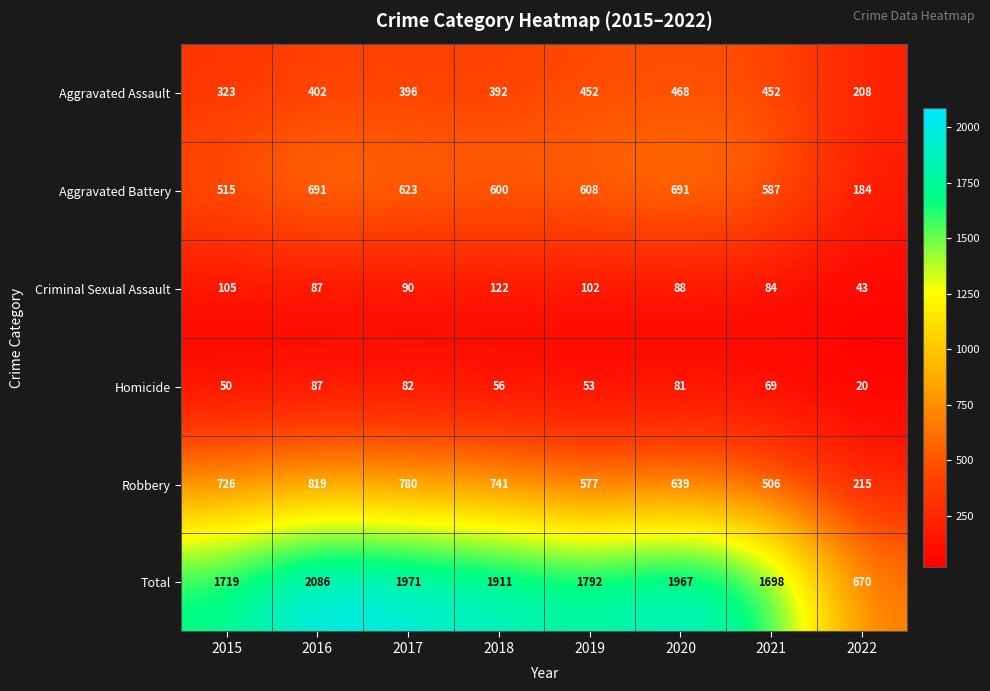

What is the average value of the Aggravated Assault series?

387